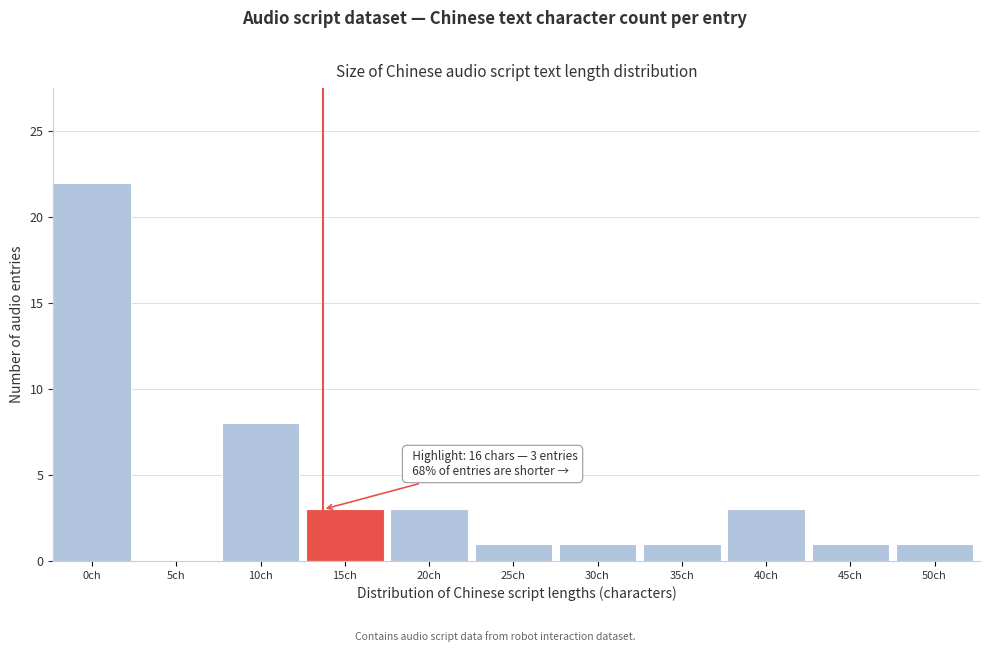

The chart shows a value of 22 at 0ch. True or false?

True